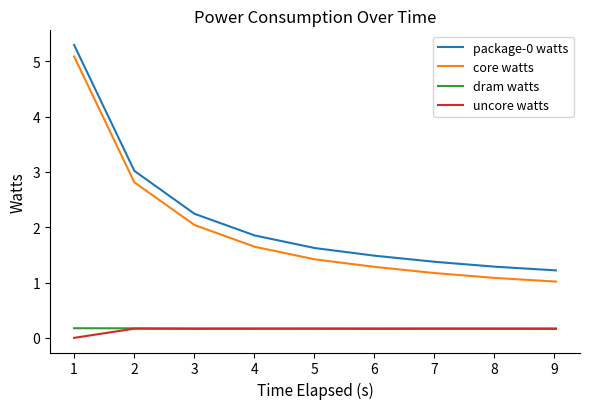

Does the chart display data point markers on the line(s)?

No